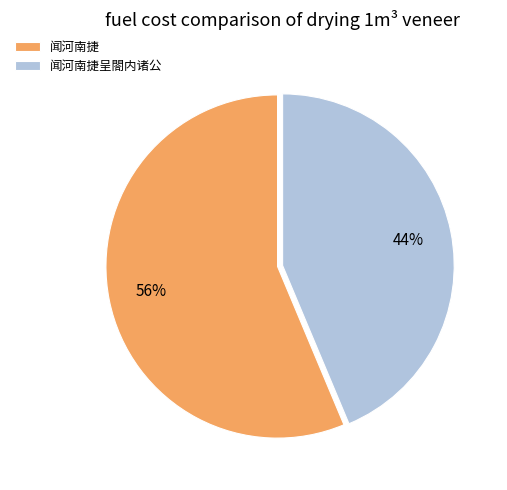

How many slices are in this pie chart?

2